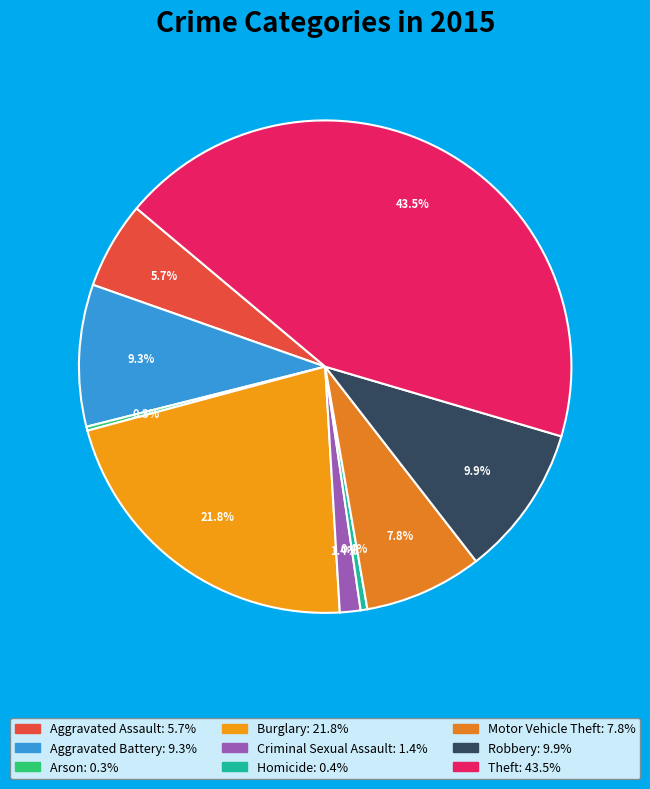

How many segments does this pie chart have?

9